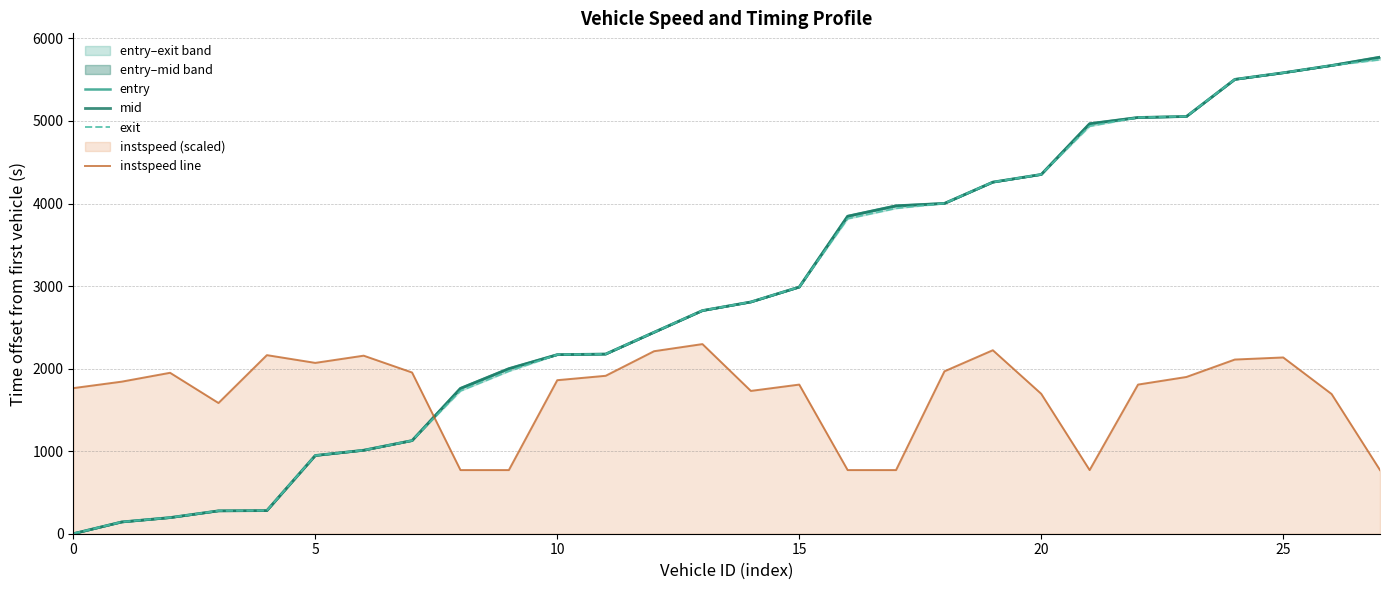

What is the total value across all series at 27?

18060.7